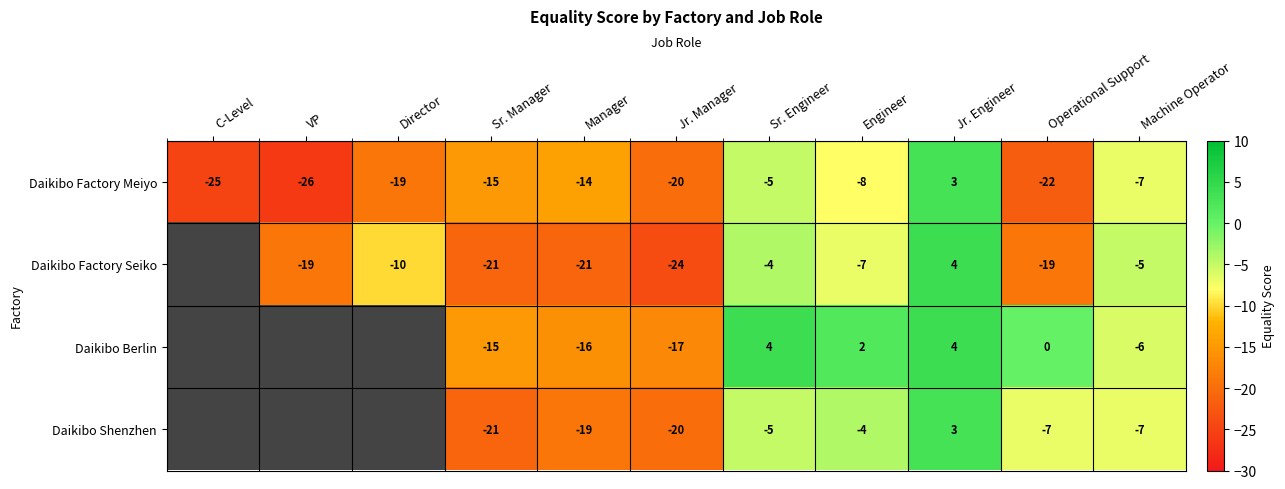

Is the value of Daikibo Berlin at Jr. Engineer greater than the value of Daikibo Shenzhen at Manager?

Yes